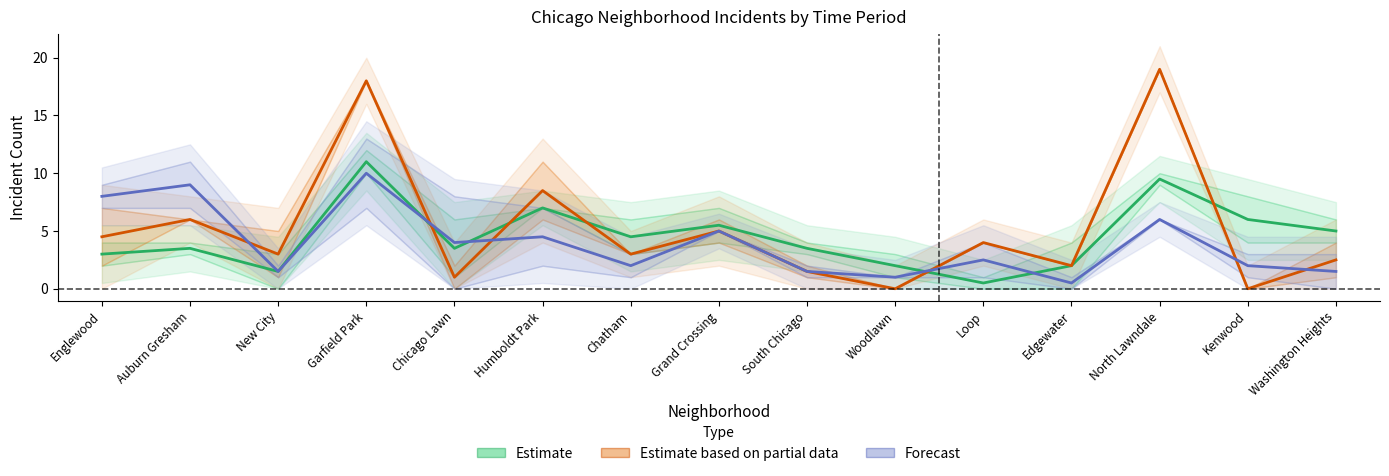

Does the chart have visible grid lines?

No